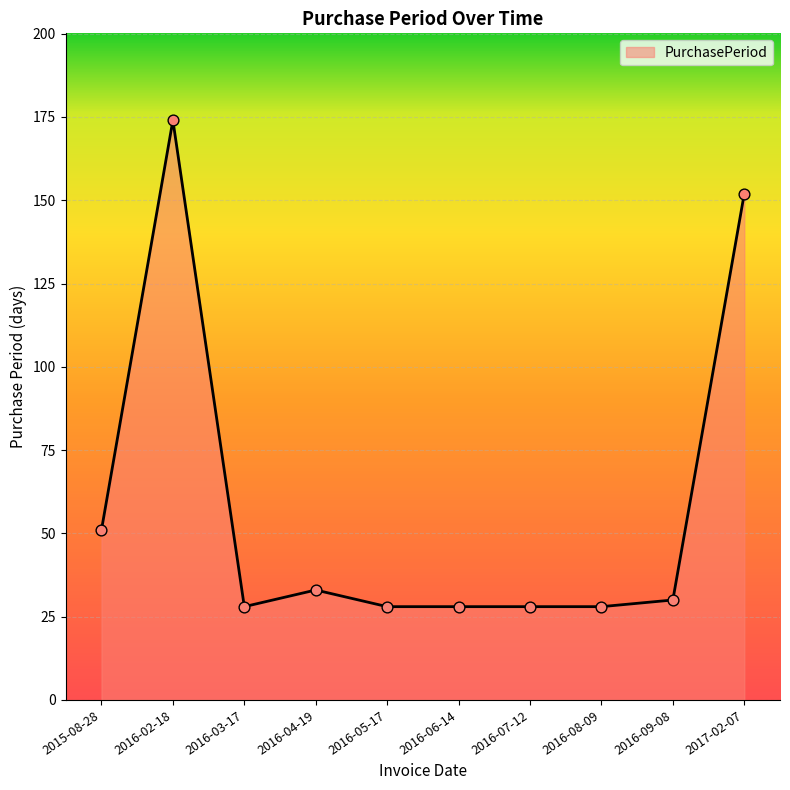

Which has a higher value, 2016-04-19 or 2016-07-12?

2016-04-19